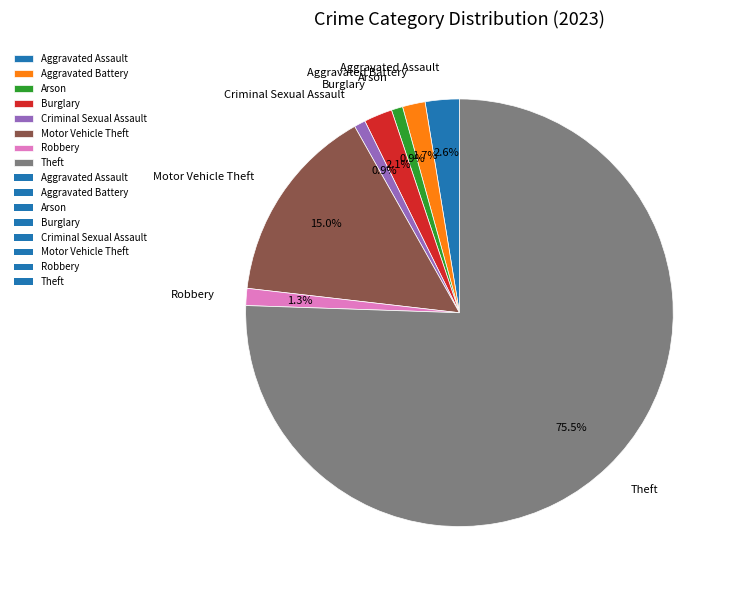

Is it true that Motor Vehicle Theft is 15% of the pie?

True